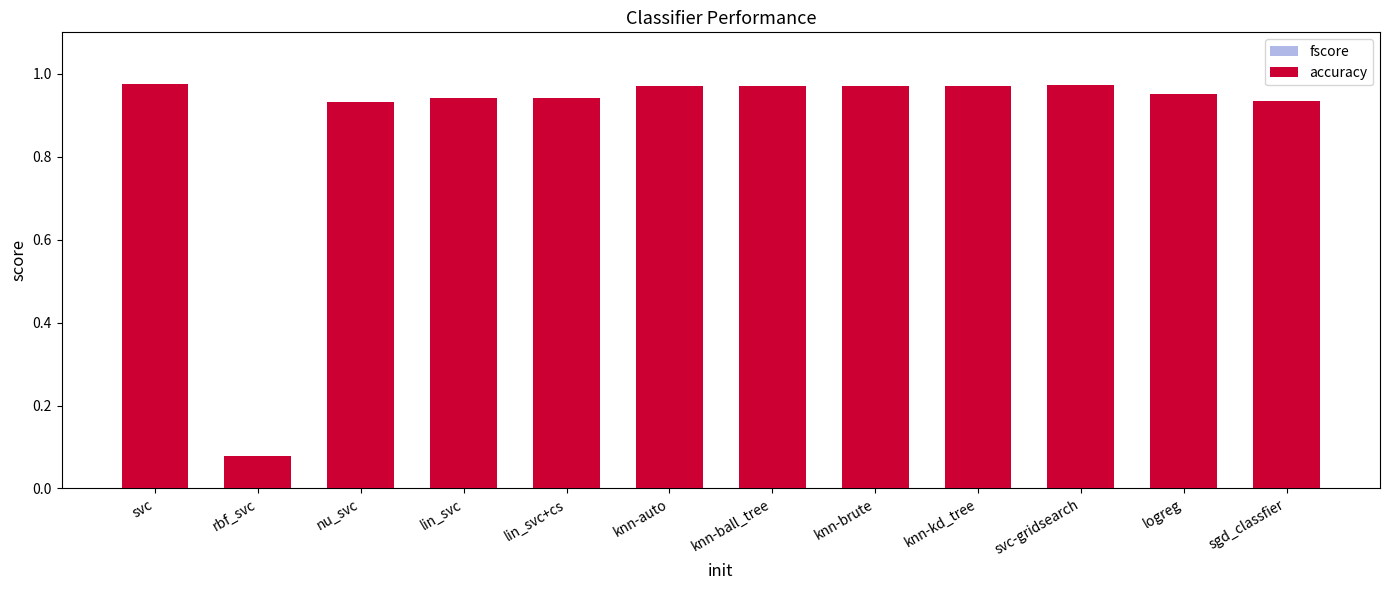

True or false: accuracy has a value of 1.4 at knn-ball_tree.

False